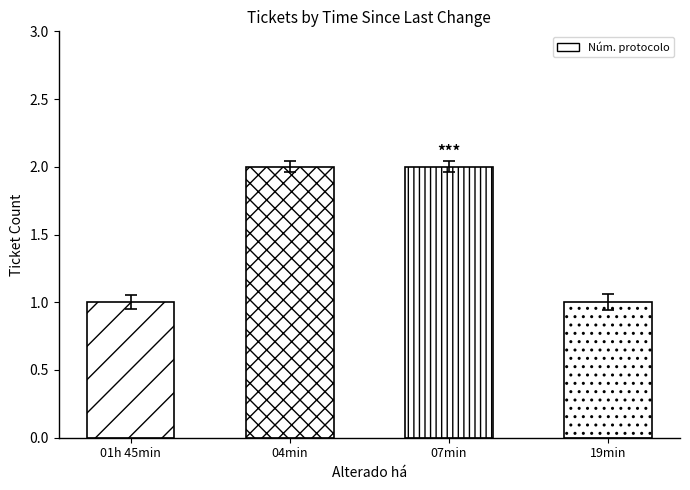

What is the sum of the values at 04min and 19min?

3